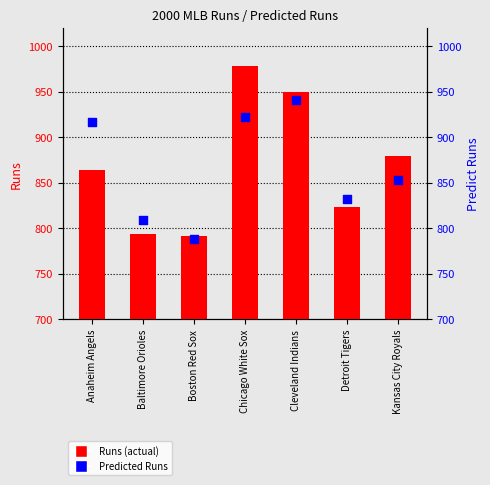

At which category is the sum across all series the highest?

Chicago White Sox